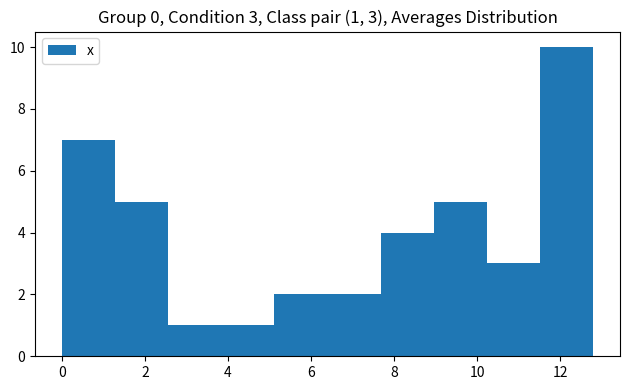

Over which range of the x-axis is the bar tallest?

11.52 to 12.80